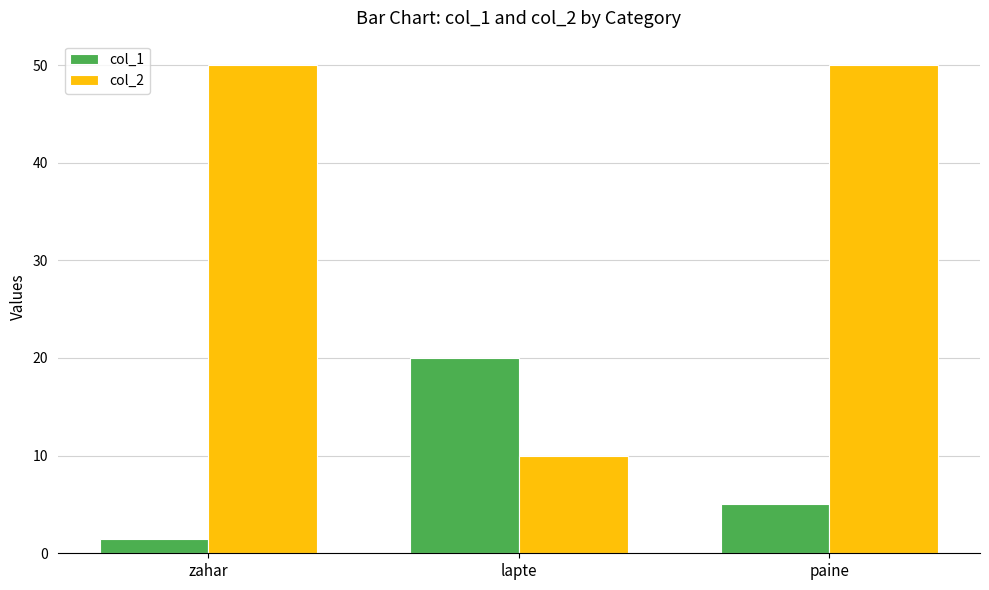

What is the total value across all series at lapte?

30.0